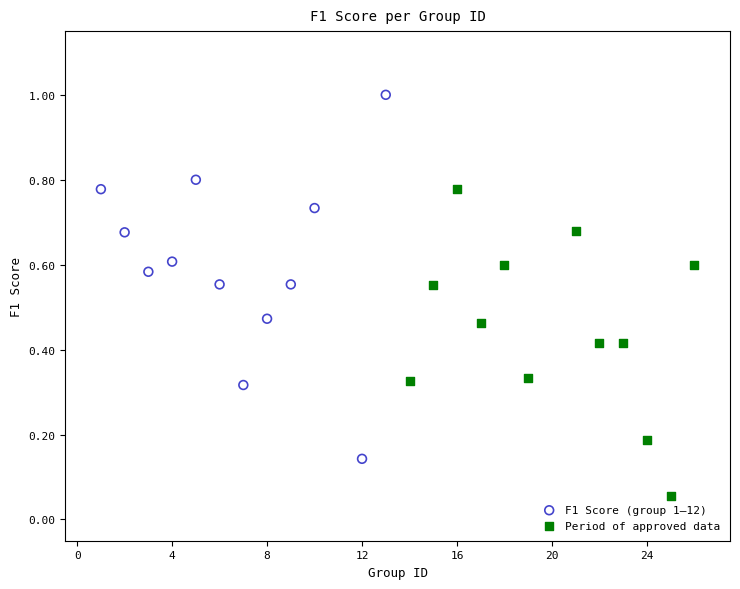

Which series has the widest spread of Y values?

F1 Score (group 1–12)